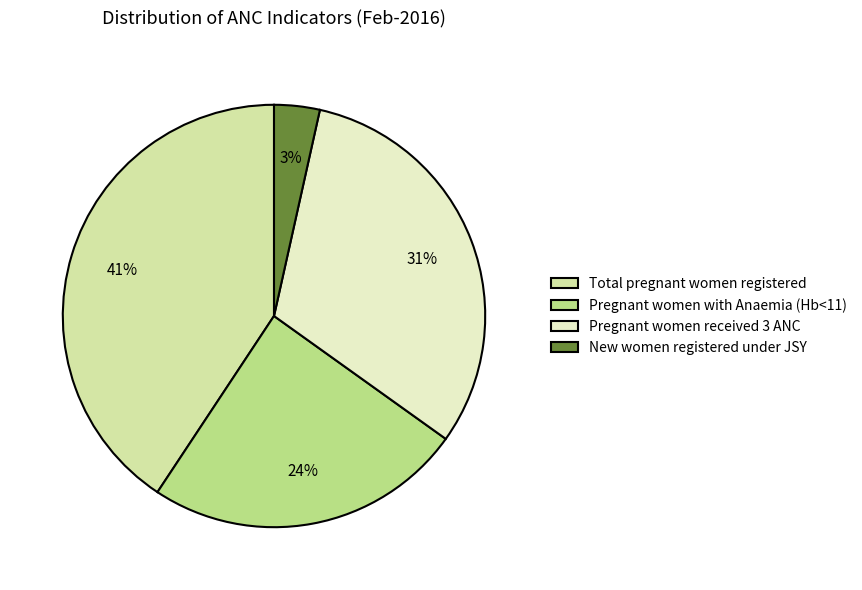

Is it true that Total pregnant women registered is 52% of the pie?

False